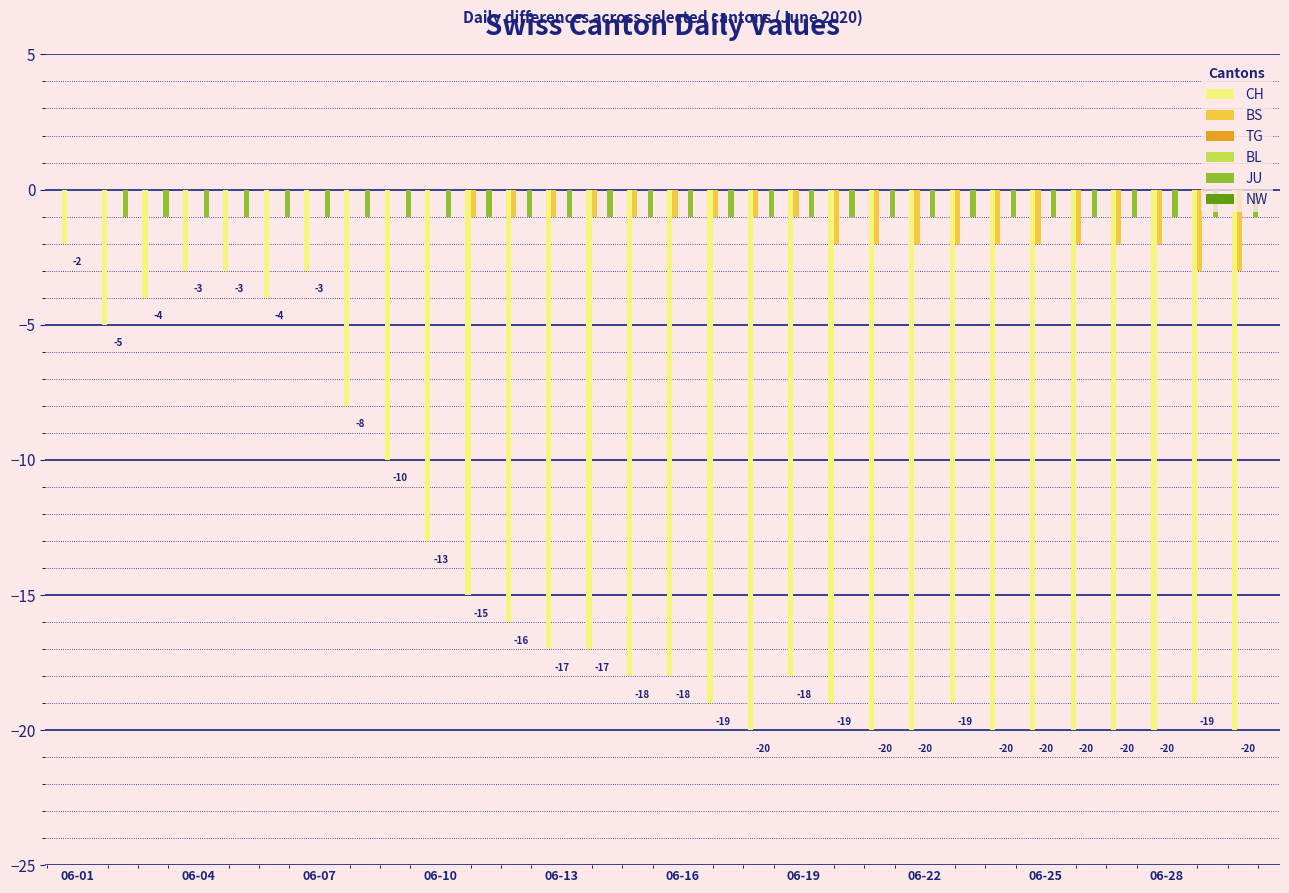

Which series changed the most between 06-13 and 06-28?

CH